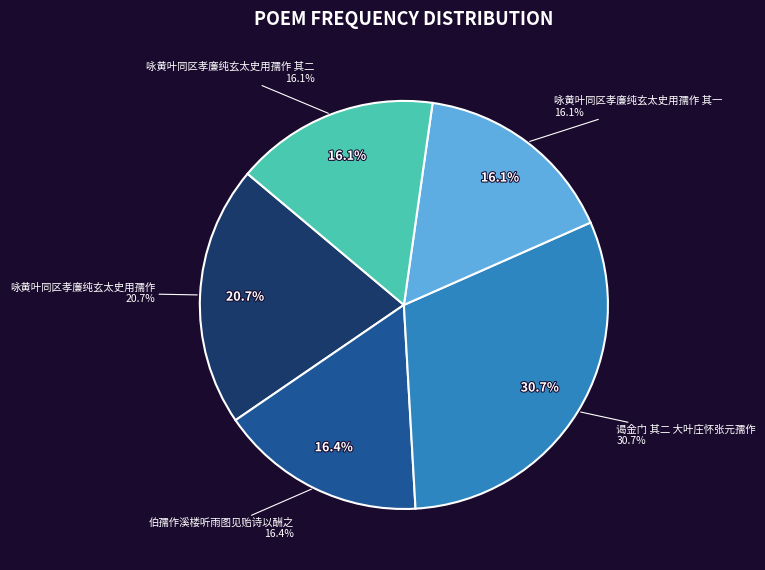

Is it true that 咏黄叶同区孝廉纯玄太史用孺作 其一 is 16% of the pie?

True